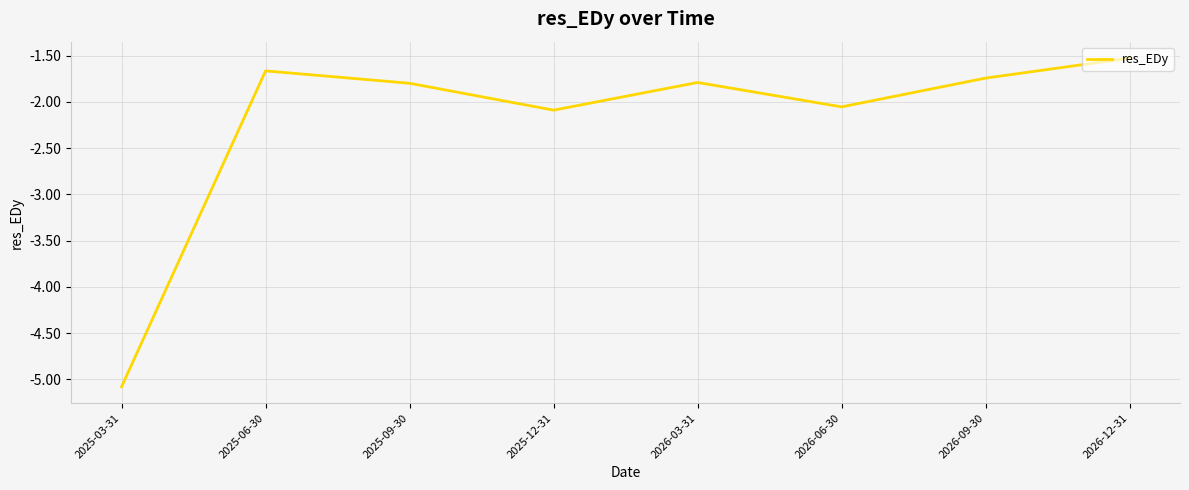

What is the average value?

-2.2